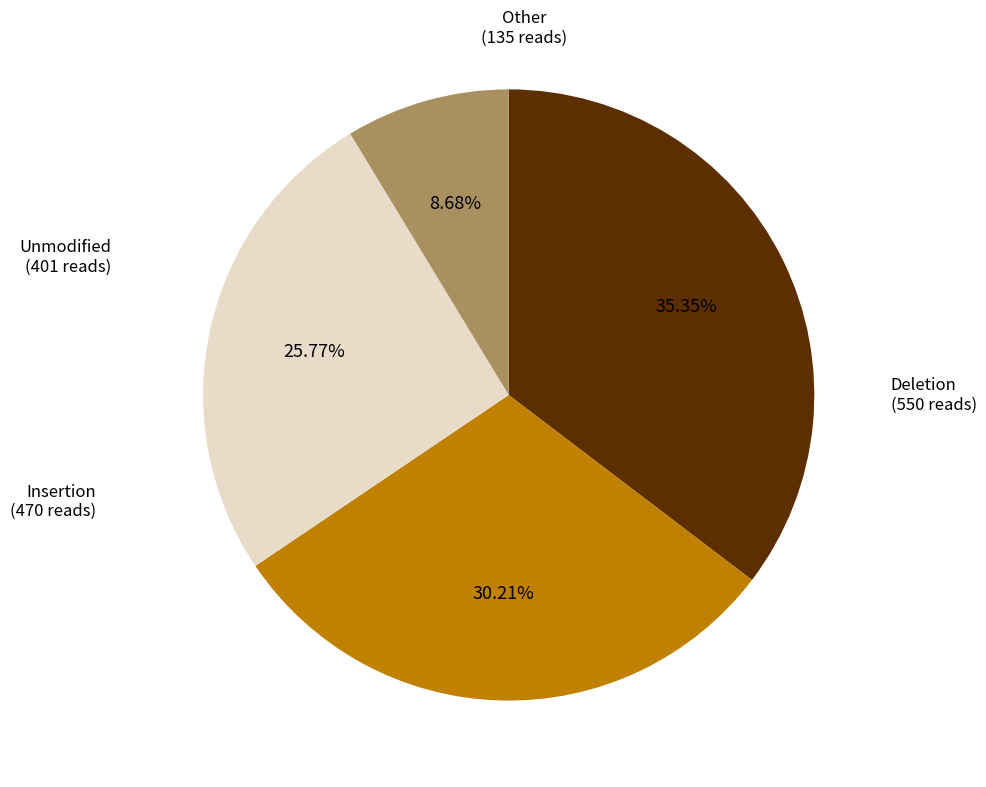

Is there a majority slice in this chart?

No